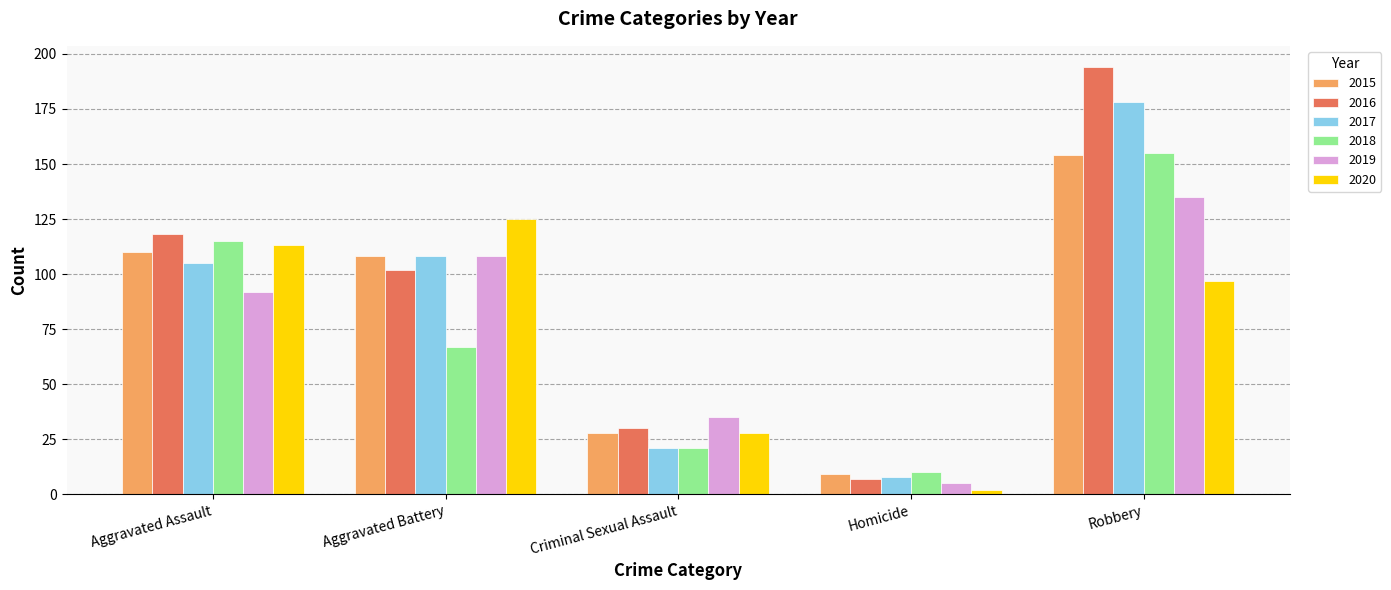

The 2017 series shows 108 at Aggravated Battery. True or false?

True